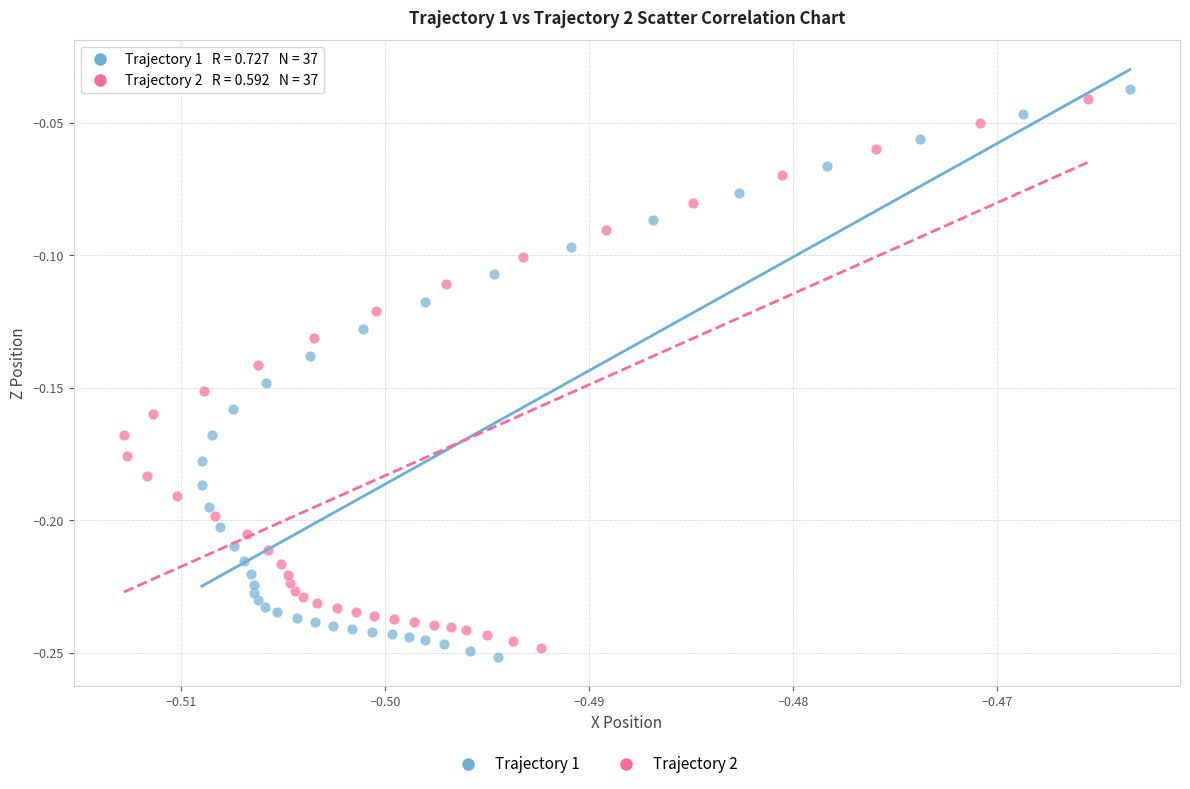

Which series has the largest Y range (max minus min)?

Trajectory 1